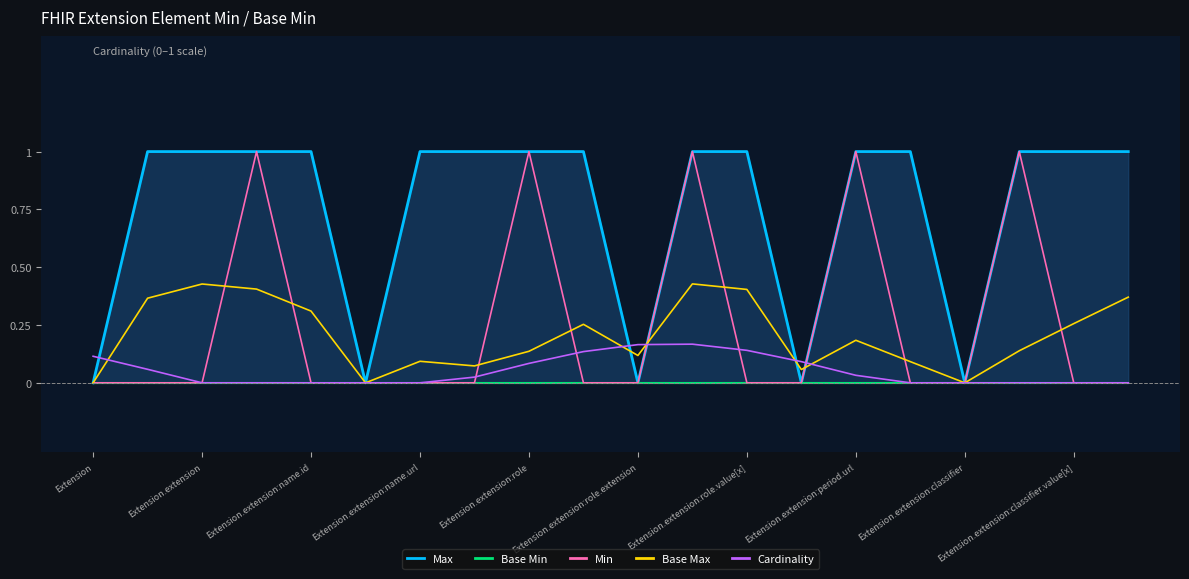

True or false: Base Min and Min cross at least once.

False